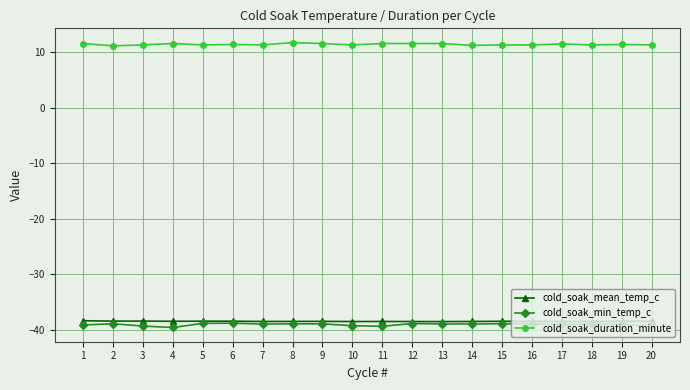

True or false: cold_soak_duration_minute and cold_soak_mean_temp_c cross at least once.

False